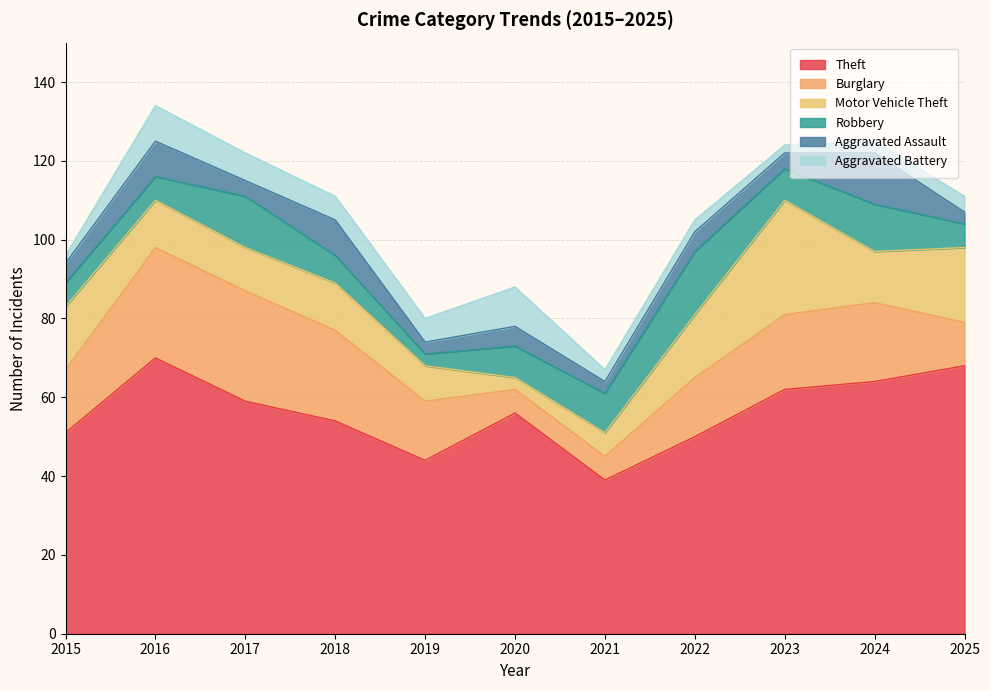

True or false: Motor Vehicle Theft and Aggravated Battery intersect in this chart.

True